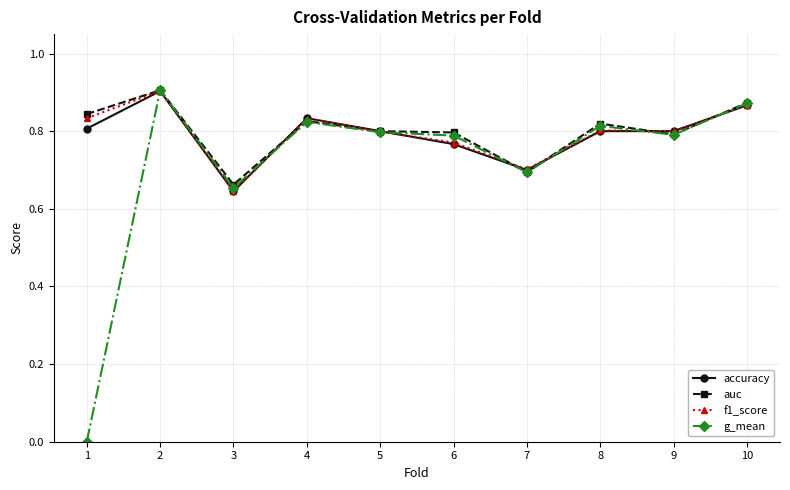

At which category does f1_score reach its first local valley?

3